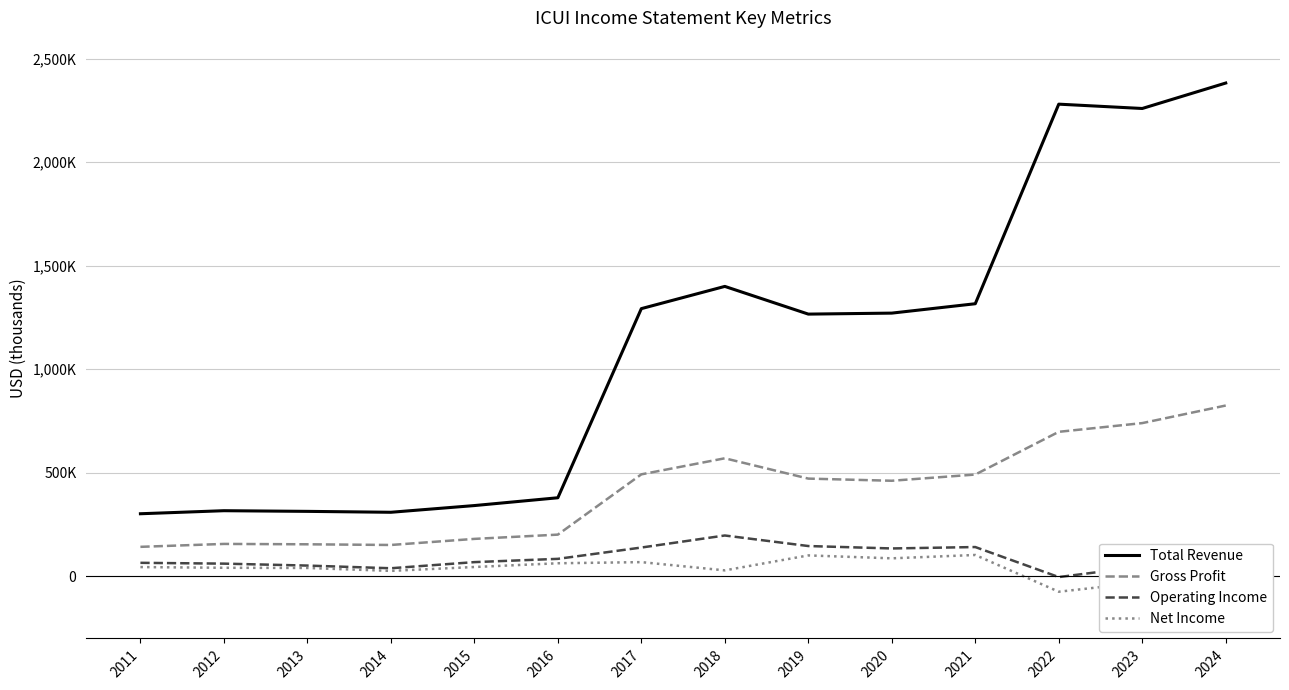

True or false: Total Revenue and Operating Income cross at least once.

False